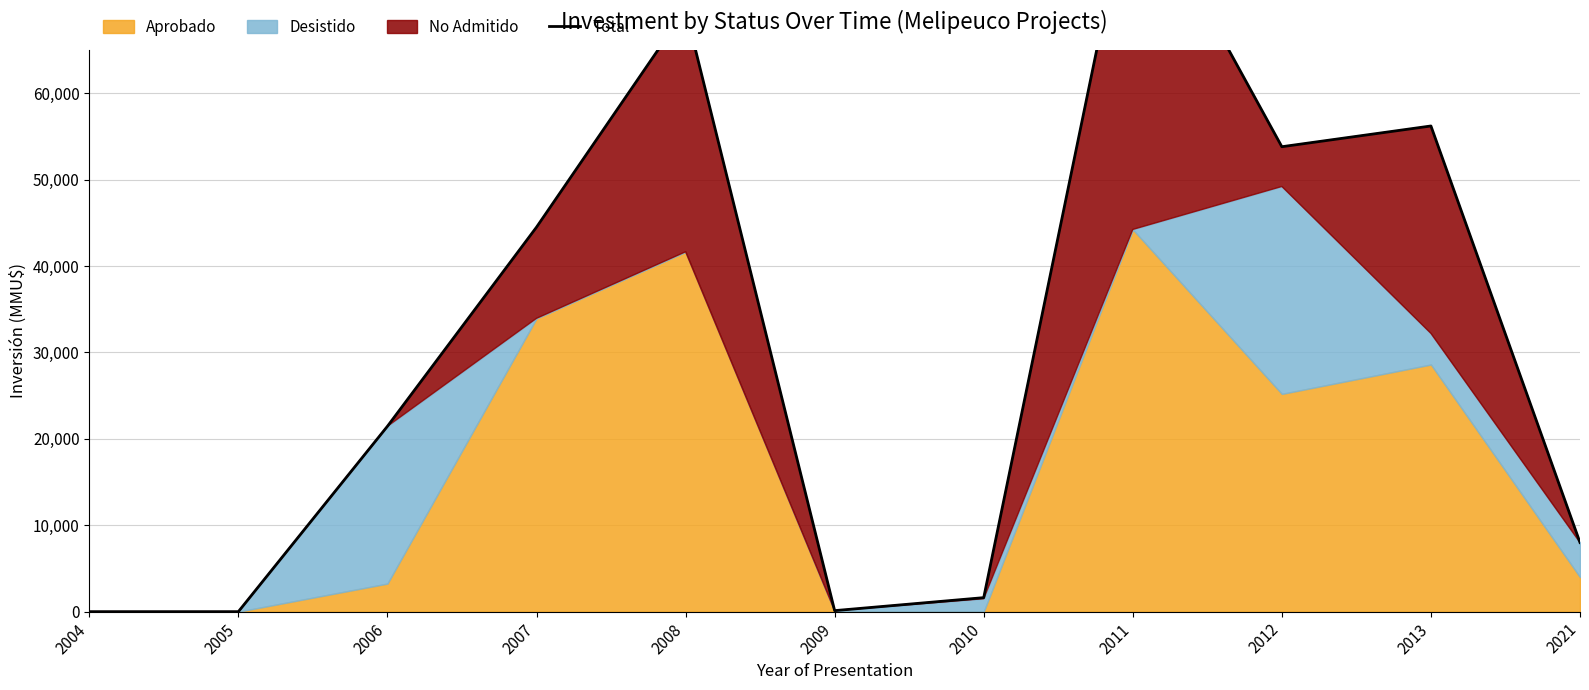

How many lines are shown in the chart?

1